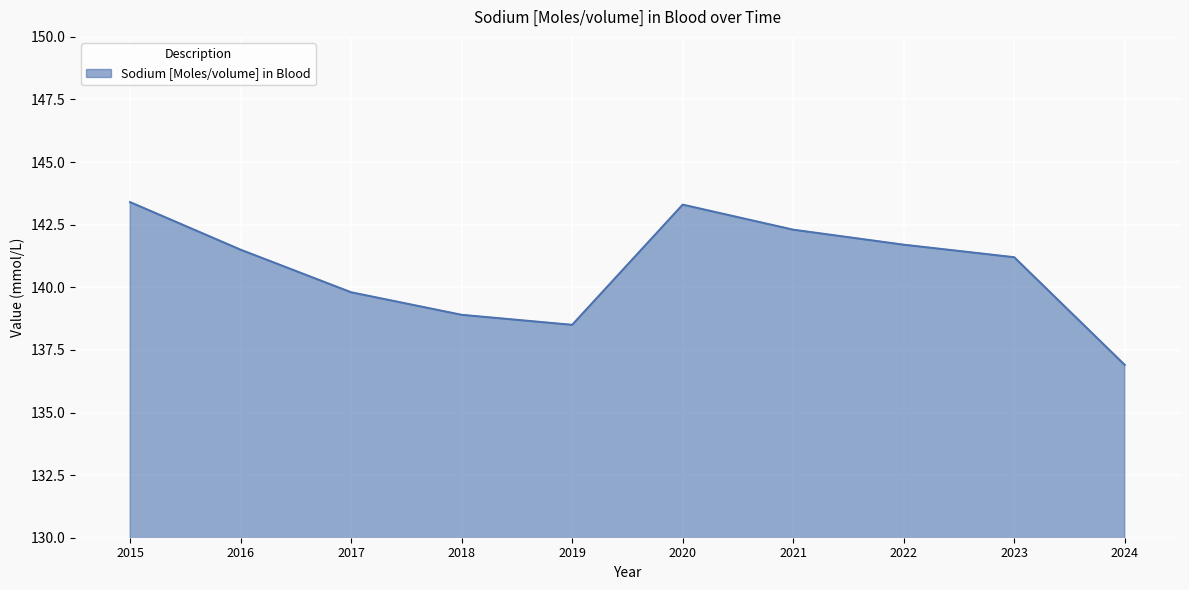

Read the value at 2015.

143.4